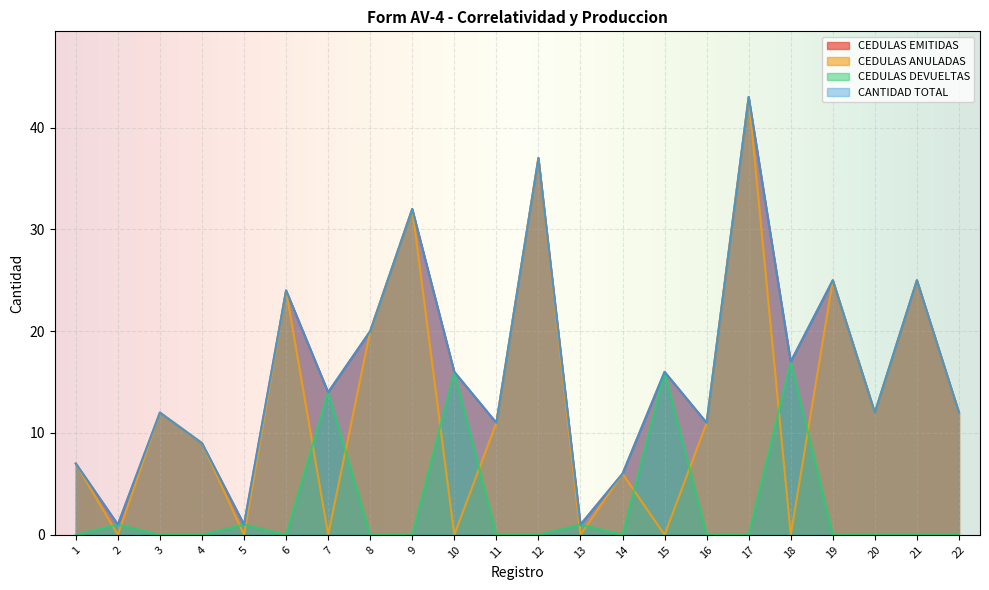

Which category has the lowest value across all series?

2